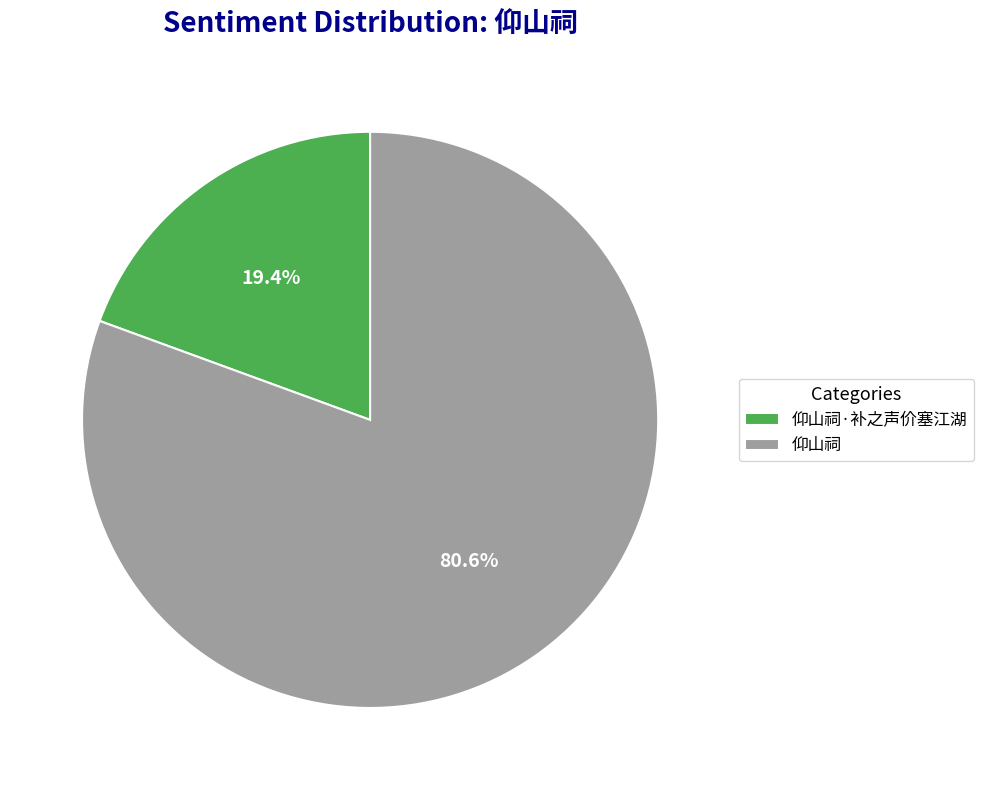

To the nearest percent, what is the difference between the 仰山祠·补之声价塞江湖 and 仰山祠 slice percentages?

61%